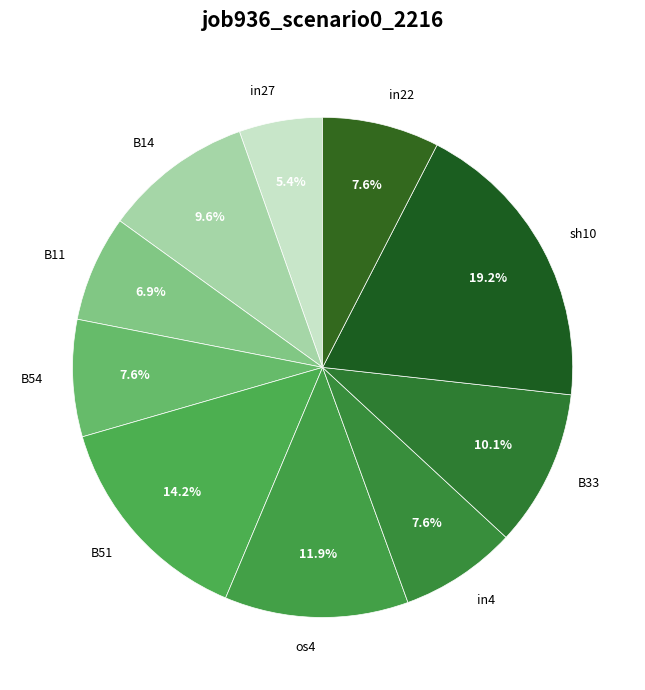

What portion of the pie excludes os4?

88.1%